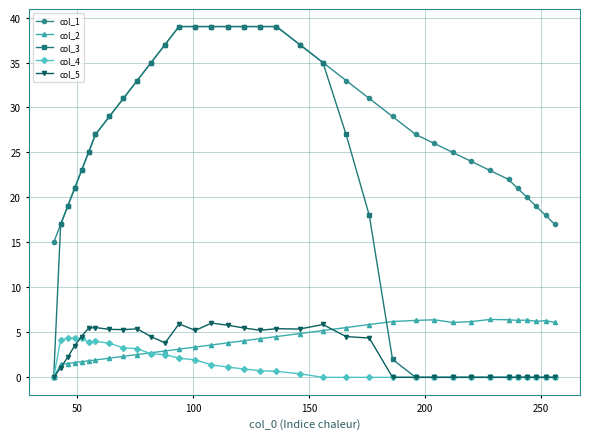

True or false: col_1 and col_4 intersect in this chart.

False